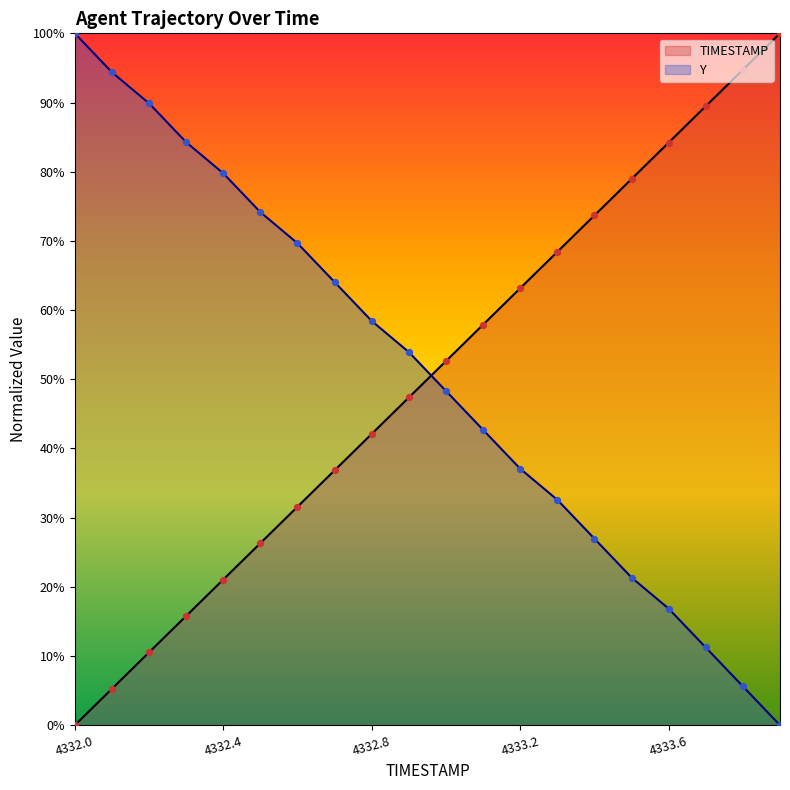

Which series has the largest total across all categories?

Y